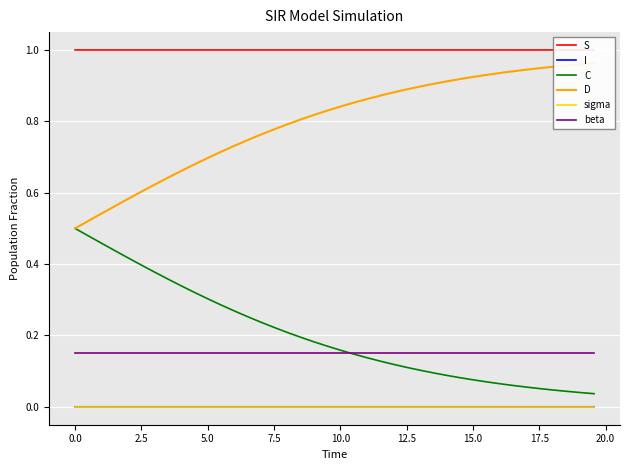

True or false: sigma and beta intersect in this chart.

False